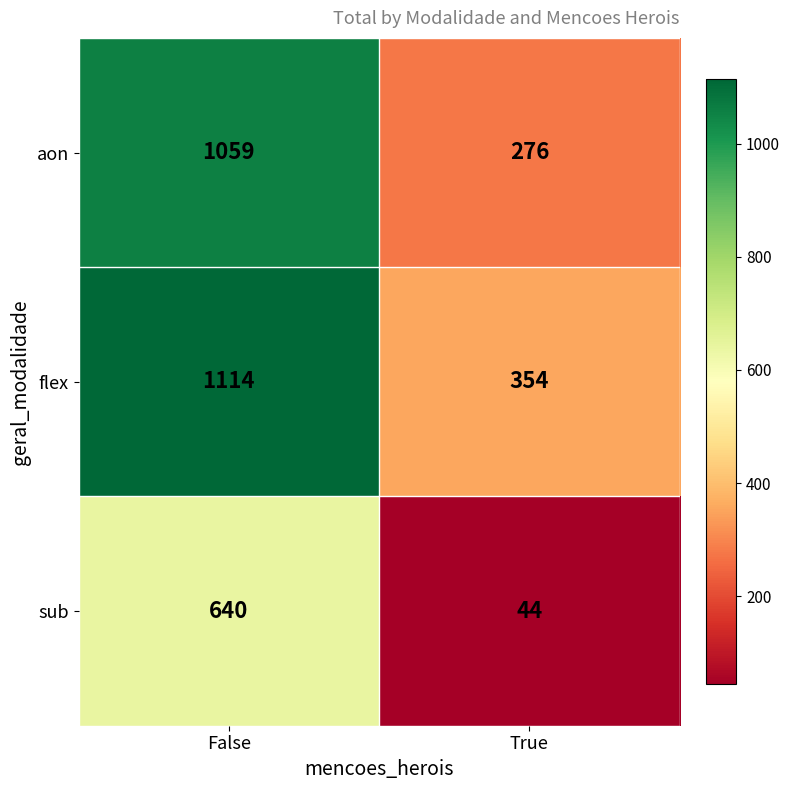

Reading right to left, list all the values displayed in this chart.

aon: True=276	False=1059
flex: True=354	False=1114
sub: True=44	False=640